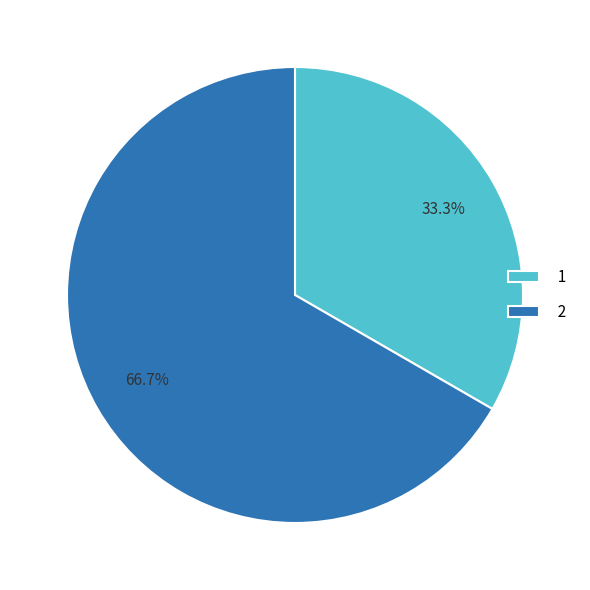

What is the total percentage of 1 and 2?

100.0%